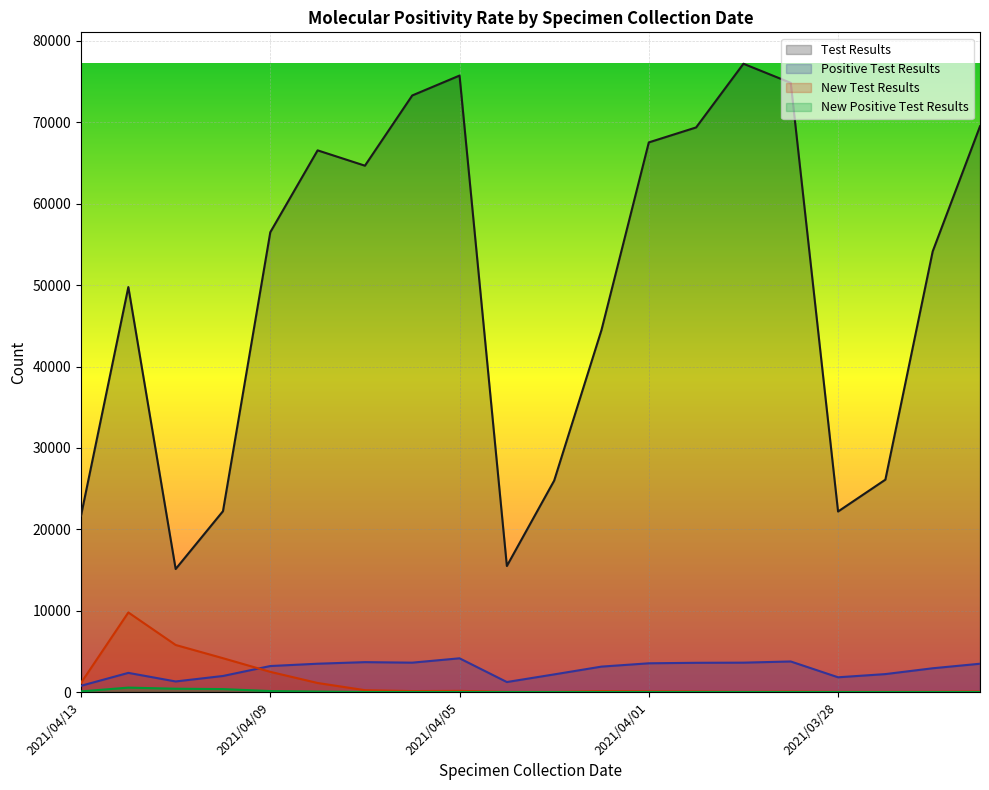

True or false: New Test Results and New Positive Test Results intersect in this chart.

False